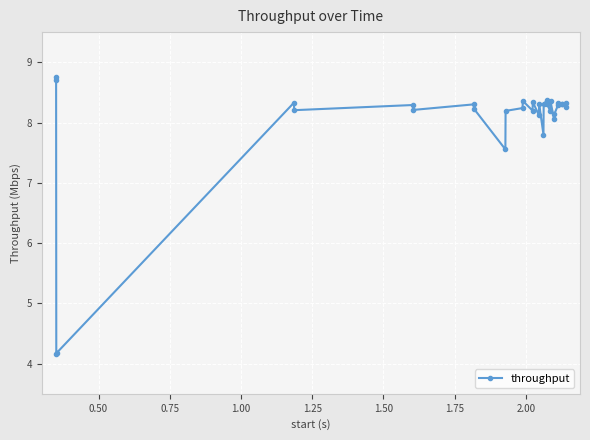

What is the maximum value shown in the chart?

8.8